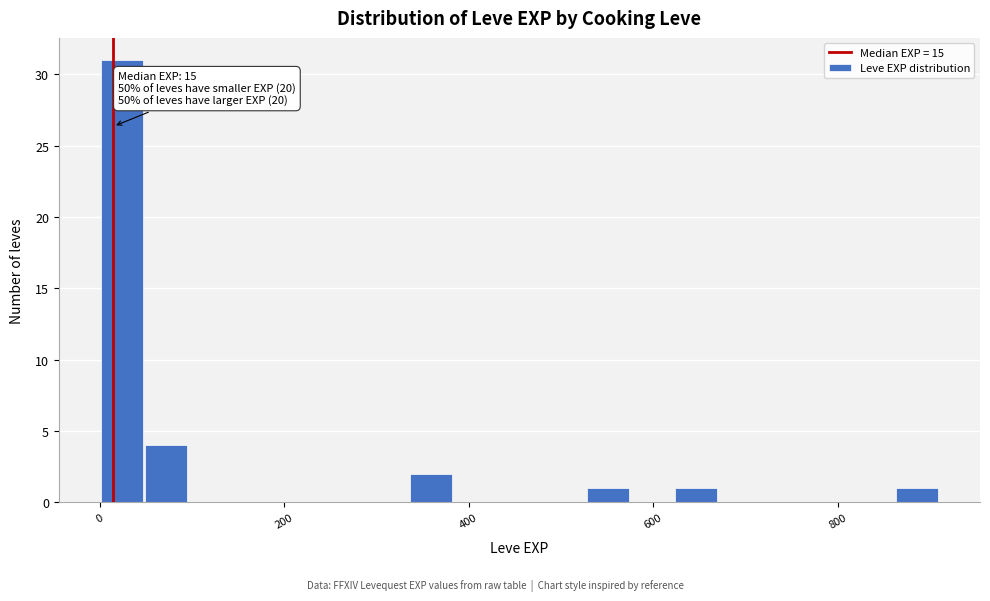

Read against the x-axis, roughly where is the centre of the tallest bar?

20